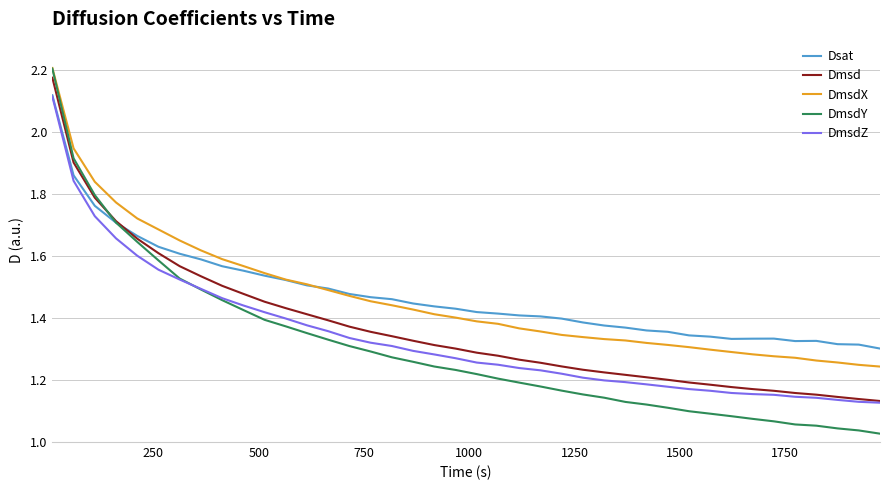

Which series has the largest total across all categories?

Dsat